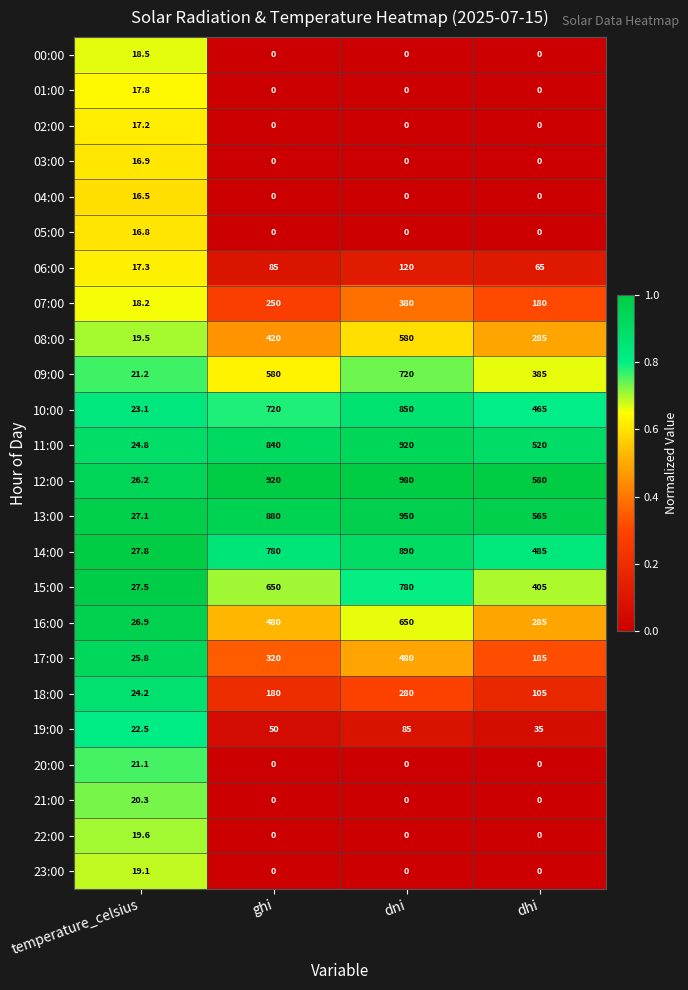

At which category is the sum across all series the highest?

dni